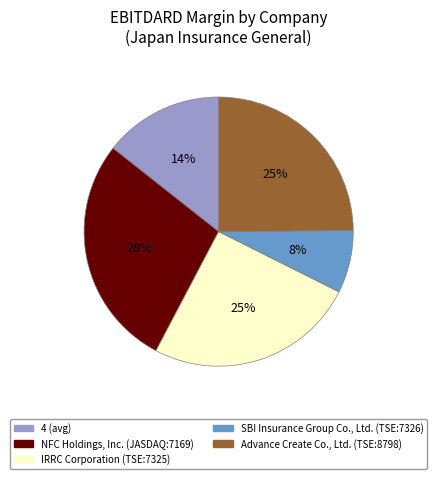

To the nearest percent, what is the combined percentage of 4 (avg) and Advance Create Co., Ltd. (TSE:8798)?

39%